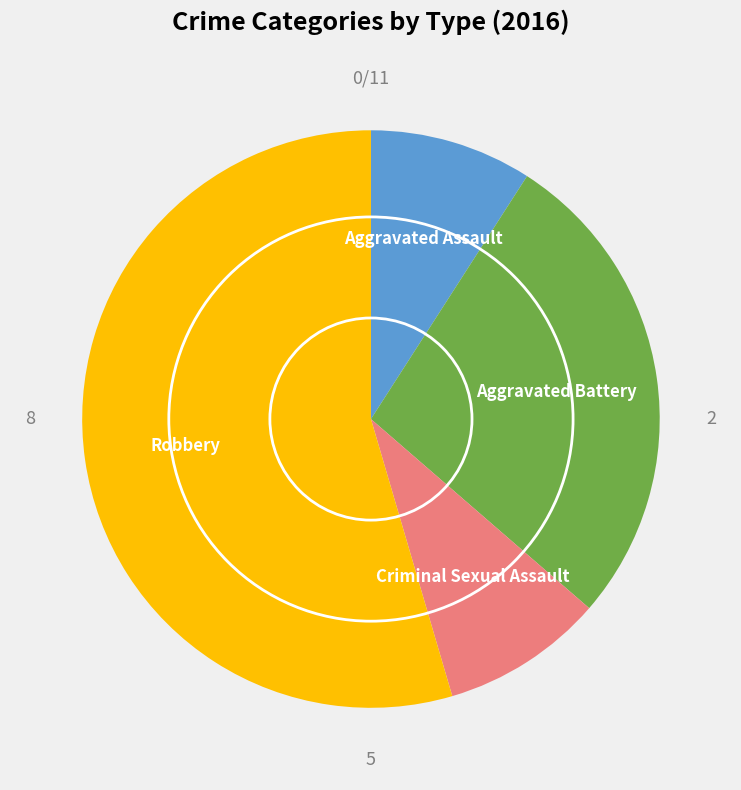

Does any single category account for the majority?

Yes